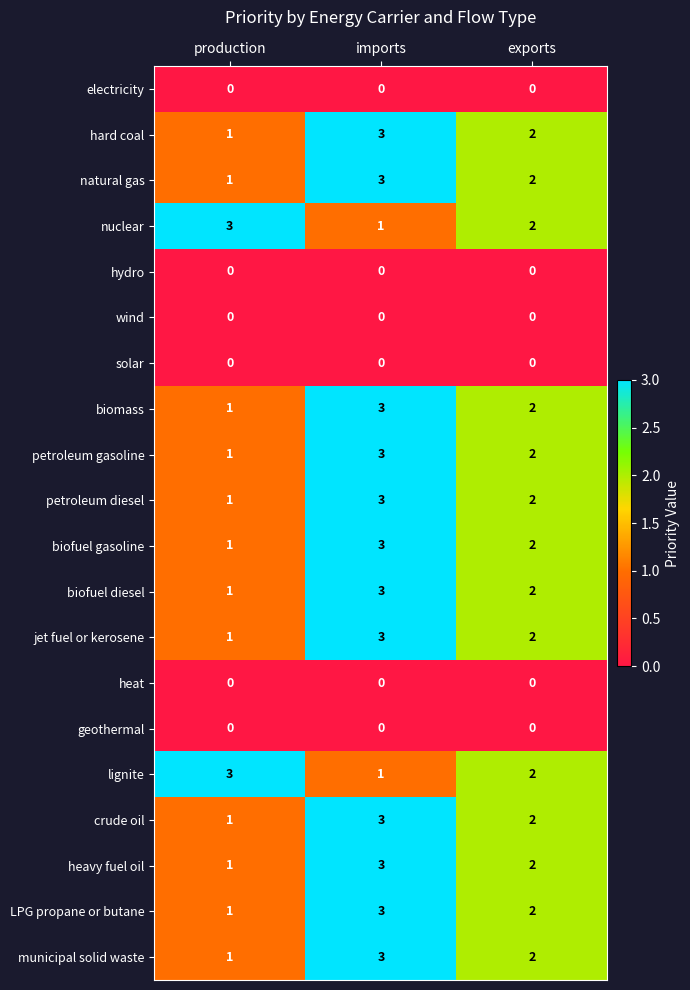

At how many categories does at least one series exceed 1?

3